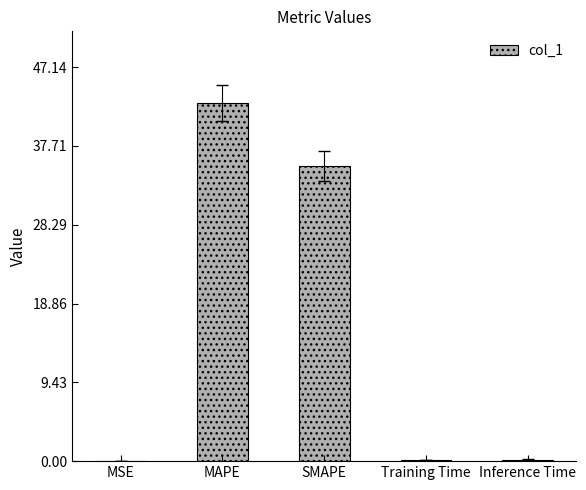

Where is the data nearest to the value 21?

SMAPE